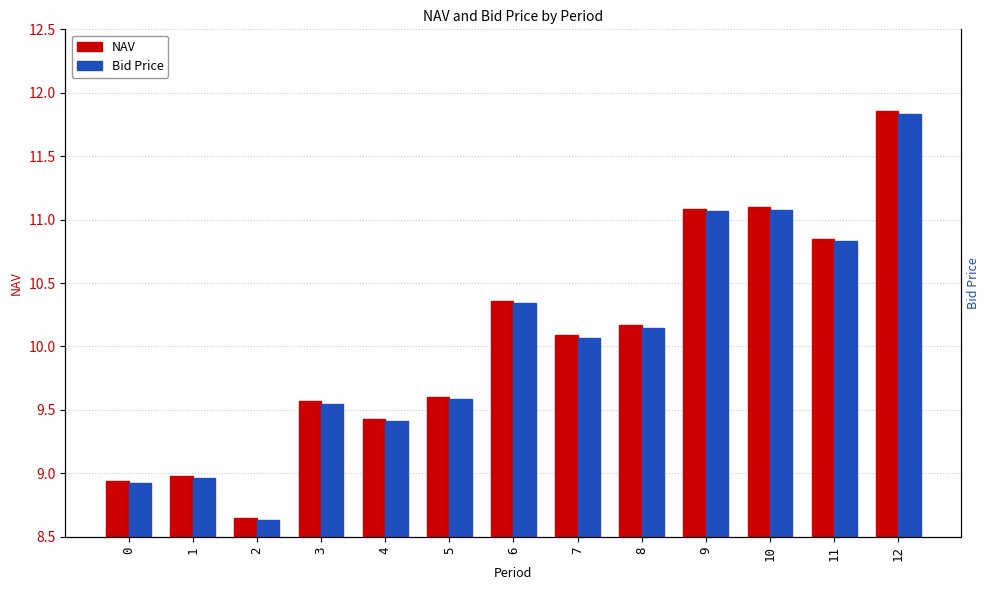

The NAV series shows 10.4 at 6. True or false?

True